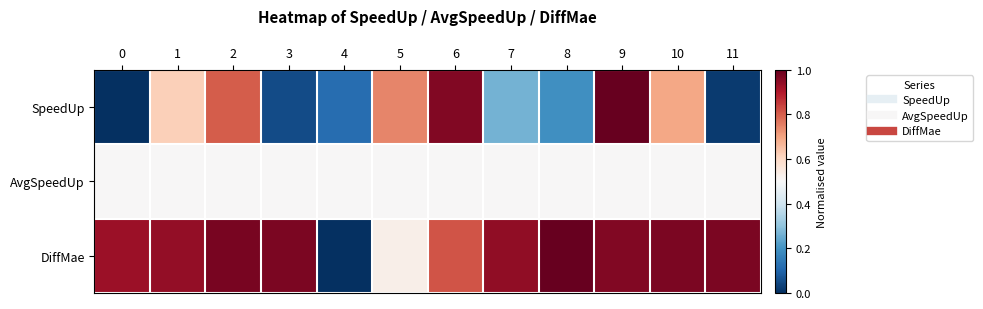

What is the total value across all series at 9?

2.5